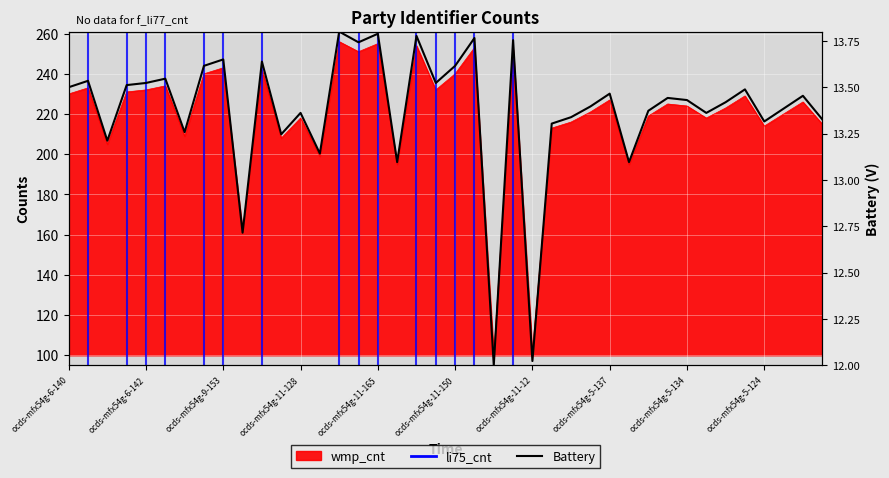

What is the smallest value displayed?

12.0